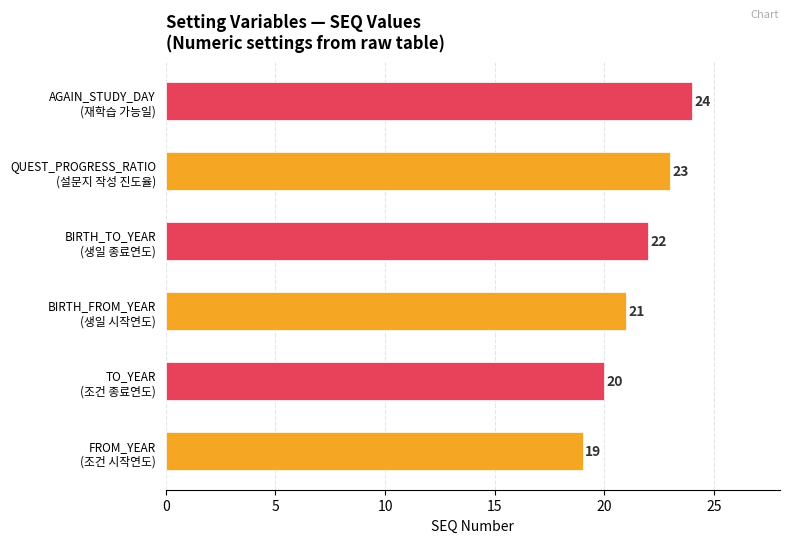

Rank the categories by value from highest to lowest.

AGAIN_STUDY_DAY
(재학습 가능일), QUEST_PROGRESS_RATIO
(설문지 작성 진도율), BIRTH_TO_YEAR
(생일 종료연도), BIRTH_FROM_YEAR
(생일 시작연도), TO_YEAR
(조건 종료연도), FROM_YEAR
(조건 시작연도)